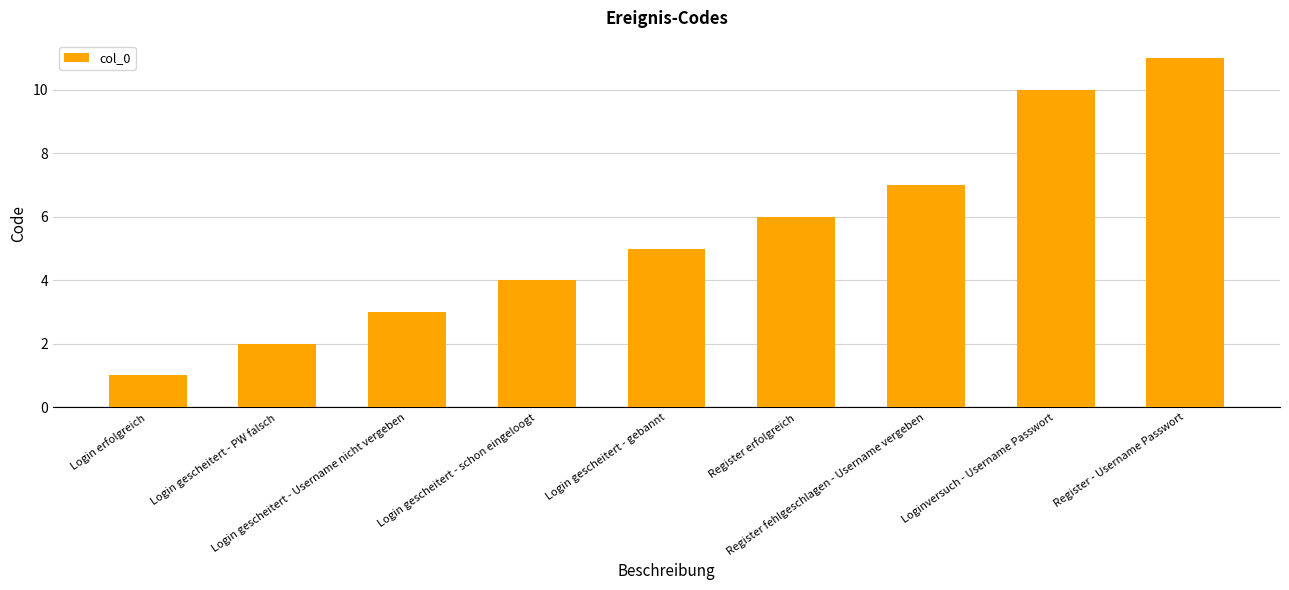

Reading left to right, what are all the values shown in this chart?

Login erfolgreich=1	Login gescheitert - PW falsch=2	Login gescheitert - Username nicht vergeben=3	Login gescheitert - schon eingeloogt=4	Login gescheitert - gebannt=5	Register erfolgreich=6	Register fehlgeschlagen - Username vergeben=7	Loginversuch - Username Passwort=10	Register - Username Passwort=11